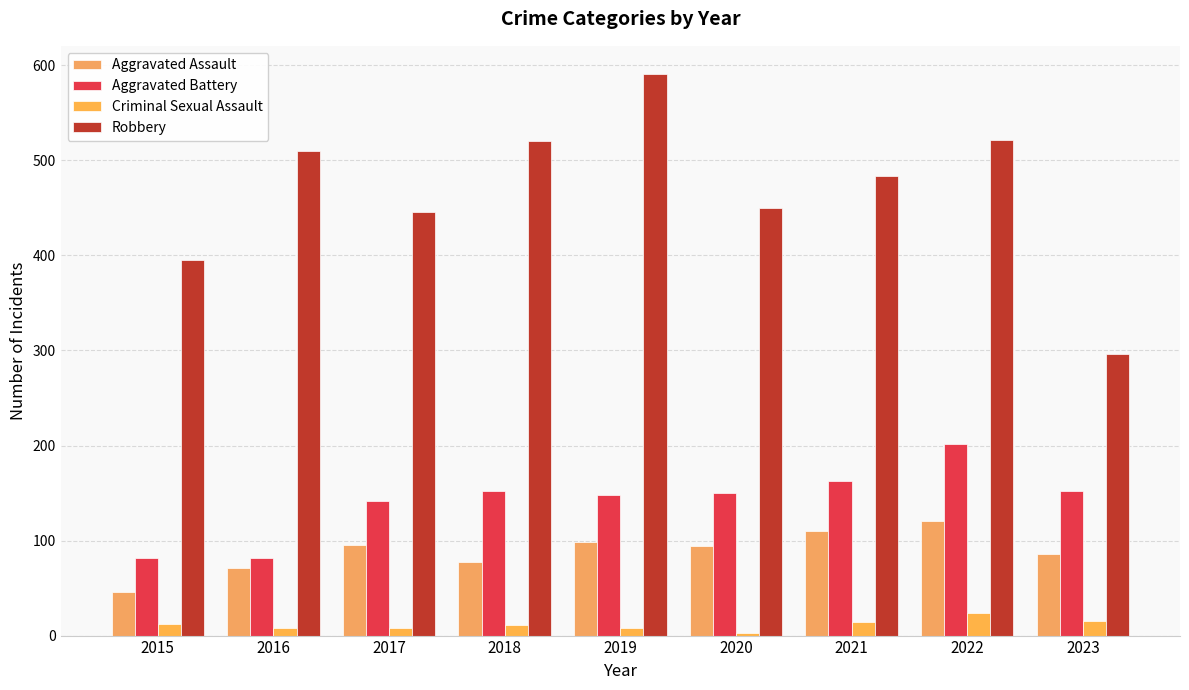

Reading right to left, extract all data points from this chart.

Aggravated Assault: 2023=86	2022=121	2021=110	2020=94	2019=98	2018=77	2017=95	2016=71	2015=46
Aggravated Battery: 2023=152	2022=202	2021=163	2020=150	2019=148	2018=152	2017=142	2016=82	2015=82
Criminal Sexual Assault: 2023=15	2022=24	2021=14	2020=3	2019=8	2018=11	2017=8	2016=8	2015=12
Robbery: 2023=296	2022=521	2021=484	2020=450	2019=591	2018=520	2017=446	2016=510	2015=395